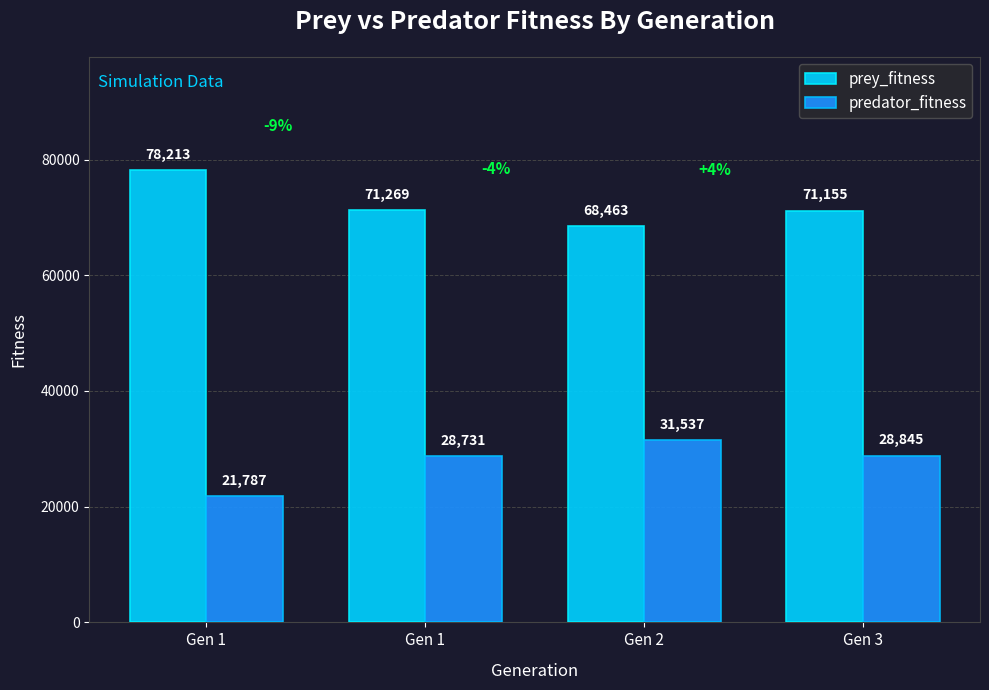

Rank the series by their average value, from lowest to highest.

predator_fitness, prey_fitness